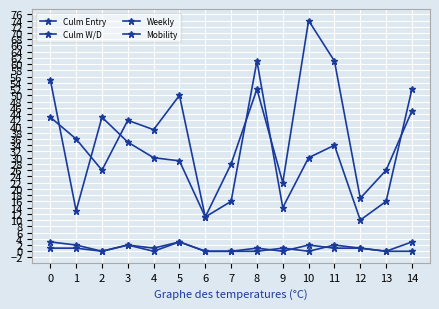

The Culm W/D series shows 7 at 1. True or false?

False